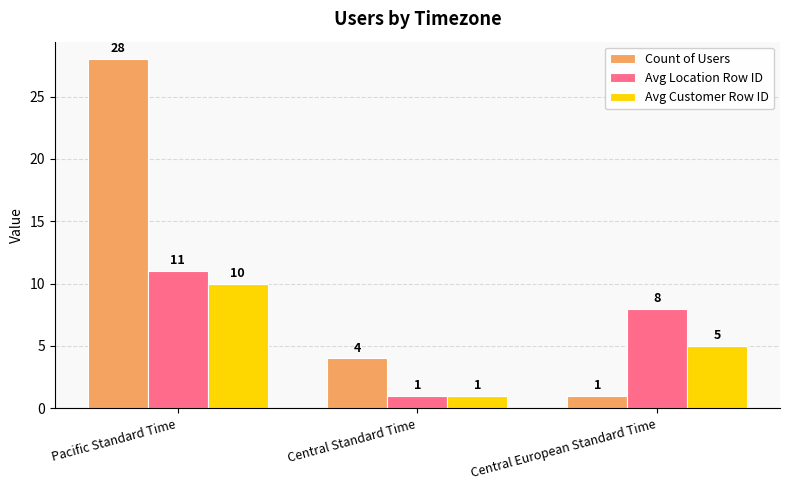

How many series are shown in this chart?

3